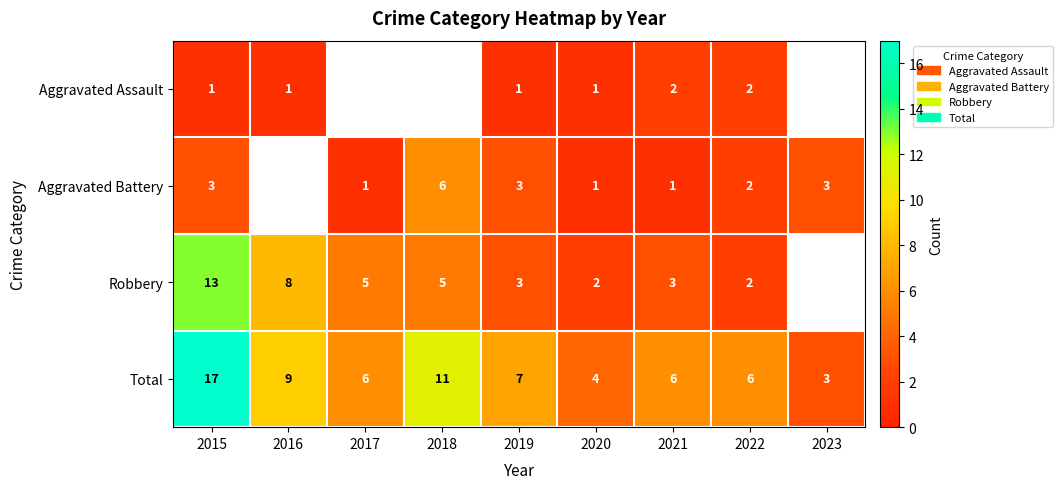

How many distinct data groups are displayed?

4